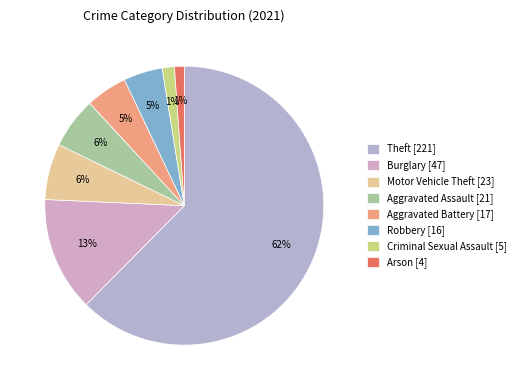

The Motor Vehicle Theft slice represents 6% of the pie. True or false?

True